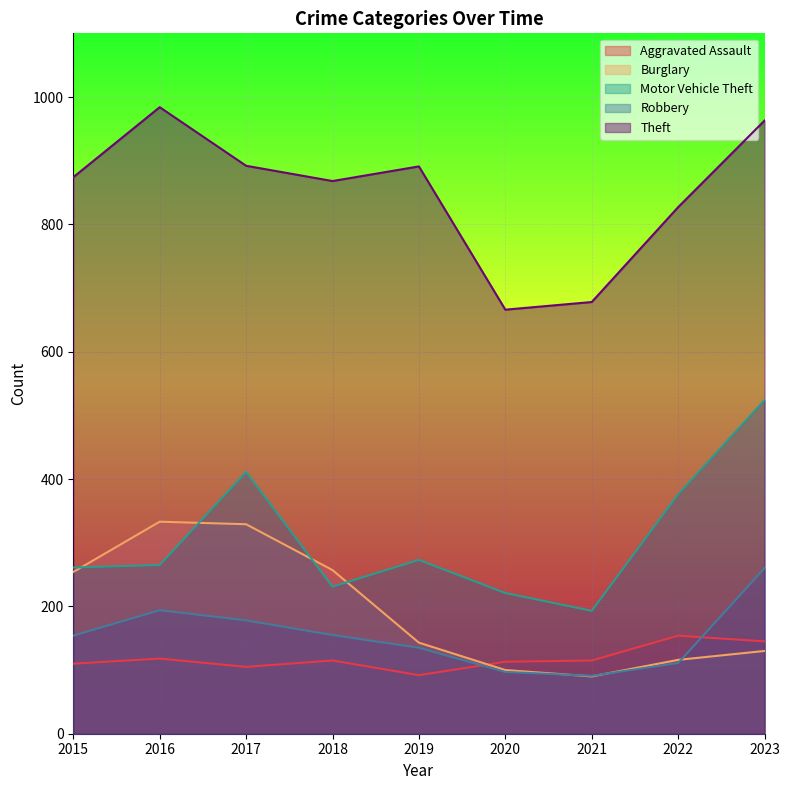

At which category does the chart reach its peak across all series?

2016